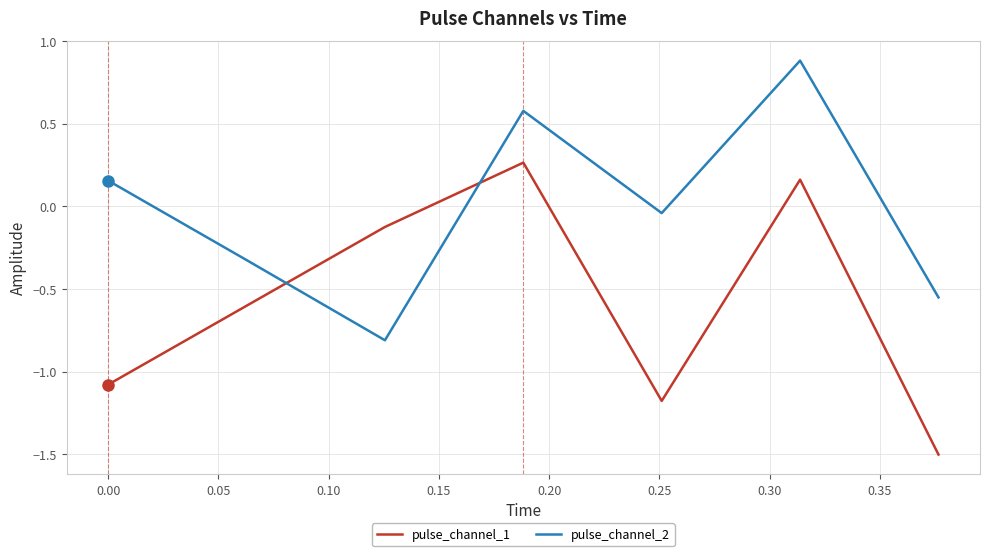

What is the highest value of the pulse_channel_2 series?

0.9